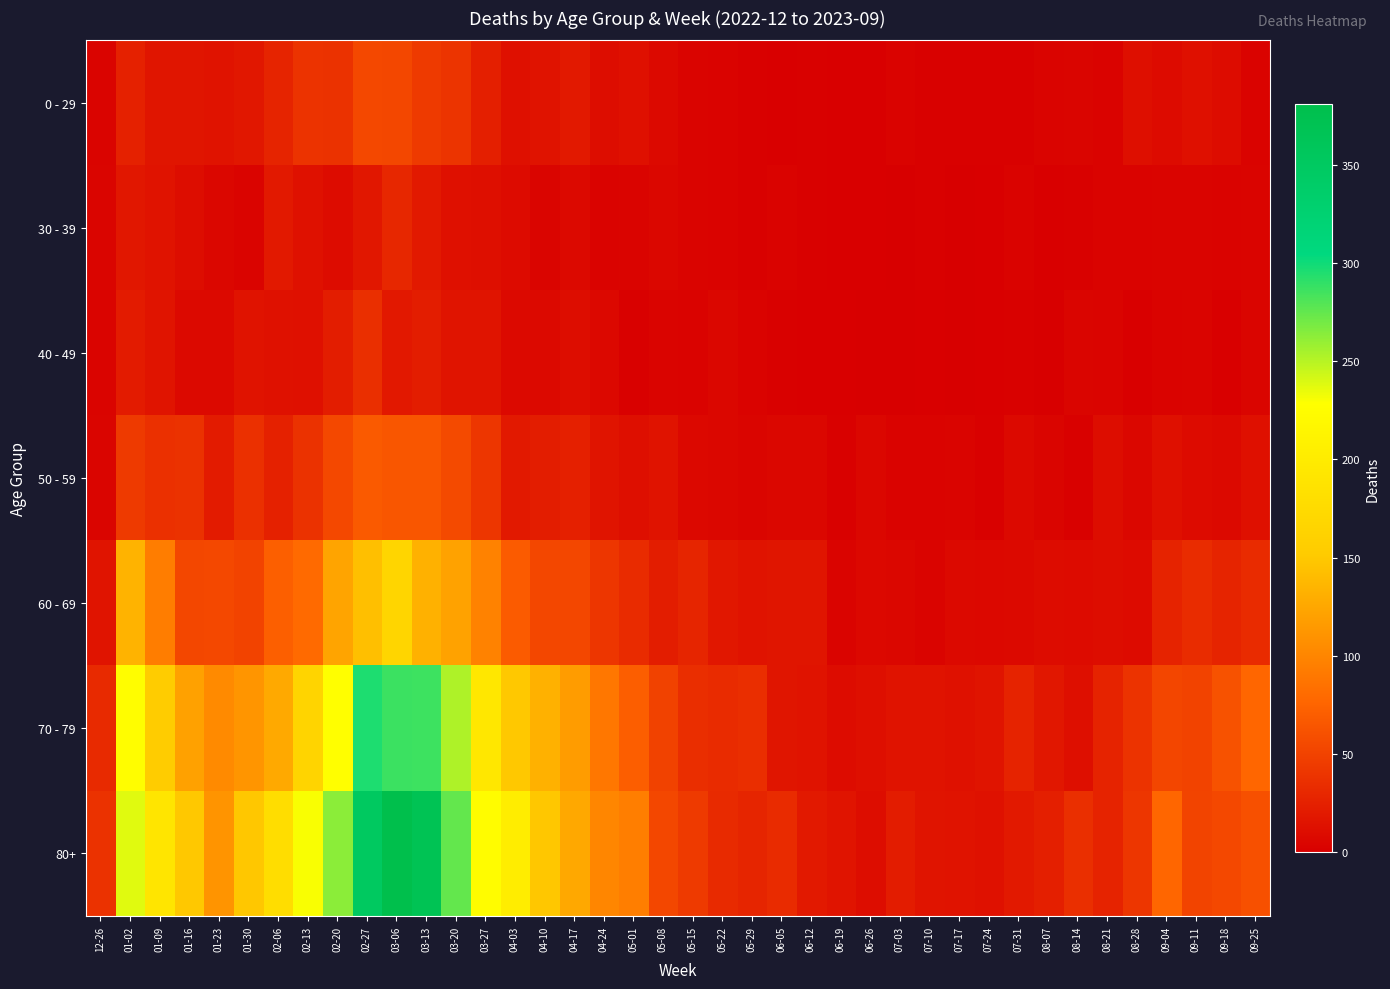

Reading right to left, what are all the values shown in this chart?

0 - 29: 09-25=3	09-18=10	09-11=13	09-04=9	08-28=12	08-21=3	08-14=5	08-07=4	07-31=2	07-24=2	07-17=2	07-10=2	07-03=3	06-26=1	06-19=1	06-12=2	06-05=1	05-29=2	05-22=3	05-15=4	05-08=8	05-01=13	04-24=11	04-17=20	04-10=15	04-03=13	03-27=24	03-20=40	03-13=44	03-06=54	02-27=55	02-20=38	02-13=39	02-06=28	01-30=18	01-23=15	01-16=17	01-09=17	01-02=26	12-26=4
30 - 39: 09-25=4	09-18=3	09-11=4	09-04=4	08-28=3	08-21=3	08-14=2	08-07=1	07-31=3	07-24=1	07-17=0	07-10=2	07-03=0	06-26=1	06-19=1	06-12=2	06-05=3	05-29=2	05-22=3	05-15=4	05-08=6	05-01=4	04-24=3	04-17=8	04-10=5	04-03=9	03-27=12	03-20=13	03-13=20	03-06=30	02-27=18	02-20=10	02-13=14	02-06=20	01-30=4	01-23=6	01-16=11	01-09=15	01-02=18	12-26=5
40 - 49: 09-25=5	09-18=1	09-11=4	09-04=3	08-28=1	08-21=4	08-14=5	08-07=0	07-31=2	07-24=1	07-17=0	07-10=1	07-03=0	06-26=0	06-19=1	06-12=1	06-05=2	05-29=3	05-22=6	05-15=3	05-08=4	05-01=2	04-24=7	04-17=11	04-10=8	04-03=8	03-27=16	03-20=16	03-13=23	03-06=19	02-27=36	02-20=23	02-13=13	02-06=14	01-30=15	01-23=8	01-16=8	01-09=16	01-02=21	12-26=4
50 - 59: 09-25=13	09-18=8	09-11=9	09-04=13	08-28=6	08-21=11	08-14=2	08-07=5	07-31=8	07-24=2	07-17=4	07-10=3	07-03=3	06-26=6	06-19=2	06-12=6	06-05=6	05-29=5	05-22=6	05-15=7	05-08=15	05-01=12	04-24=16	04-17=25	04-10=23	04-03=20	03-27=41	03-20=56	03-13=65	03-06=65	02-27=68	02-20=55	02-13=38	02-06=26	01-30=37	01-23=21	01-16=38	01-09=37	01-02=44	12-26=5
60 - 69: 09-25=33	09-18=28	09-11=34	09-04=27	08-28=9	08-21=11	08-14=9	08-07=10	07-31=8	07-24=7	07-17=8	07-10=4	07-03=6	06-26=7	06-19=4	06-12=17	06-05=17	05-29=15	05-22=18	05-15=29	05-08=23	05-01=33	04-24=41	04-17=54	04-10=54	04-03=69	03-27=98	03-20=122	03-13=133	03-06=167	02-27=143	02-20=123	02-13=80	02-06=72	01-30=51	01-23=55	01-16=54	01-09=94	01-02=134	12-26=16
70 - 79: 09-25=77	09-18=62	09-11=51	09-04=53	08-28=39	08-21=27	08-14=12	08-07=18	07-31=27	07-24=16	07-17=14	07-10=15	07-03=15	06-26=12	06-19=10	06-12=15	06-05=17	05-29=35	05-22=33	05-15=35	05-08=50	05-01=71	04-24=90	04-17=117	04-10=133	04-03=150	03-27=193	03-20=253	03-13=286	03-06=287	02-27=296	02-20=228	02-13=165	02-06=127	01-30=112	01-23=104	01-16=121	01-09=153	01-02=226	12-26=32
80+: 09-25=61	09-18=55	09-11=52	09-04=77	08-28=41	08-21=27	08-14=36	08-07=24	07-31=20	07-24=14	07-17=15	07-10=16	07-03=22	06-26=11	06-19=16	06-12=20	06-05=33	05-29=29	05-22=32	05-15=44	05-08=54	05-01=95	04-24=101	04-17=126	04-10=149	04-03=203	03-27=224	03-20=275	03-13=368	03-06=381	02-27=351	02-20=263	02-13=230	02-06=179	01-30=149	01-23=111	01-16=150	01-09=191	01-02=238	12-26=38